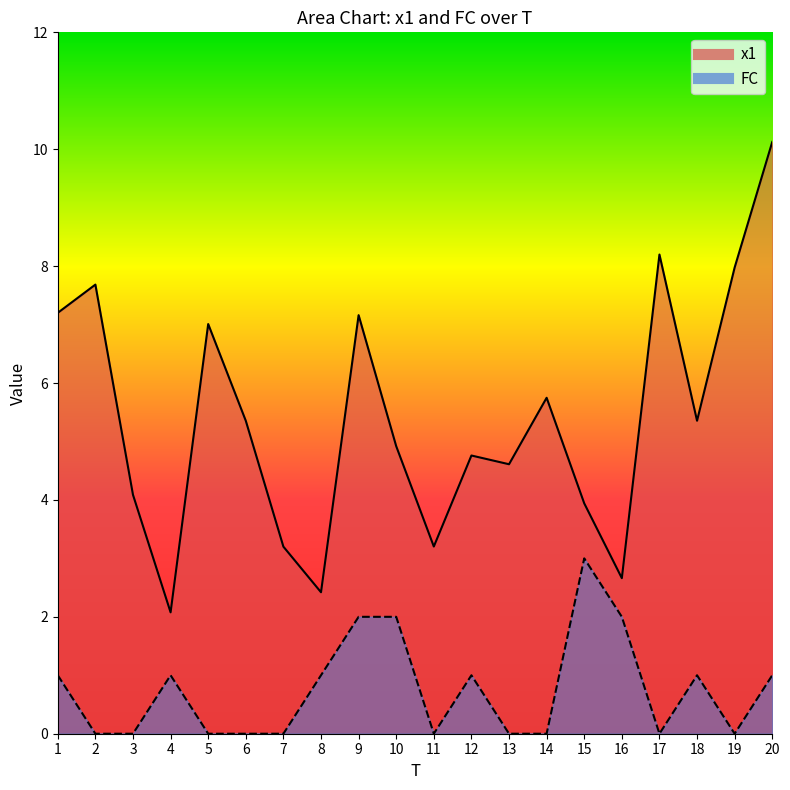

At which label does x1 reach its minimum?

4